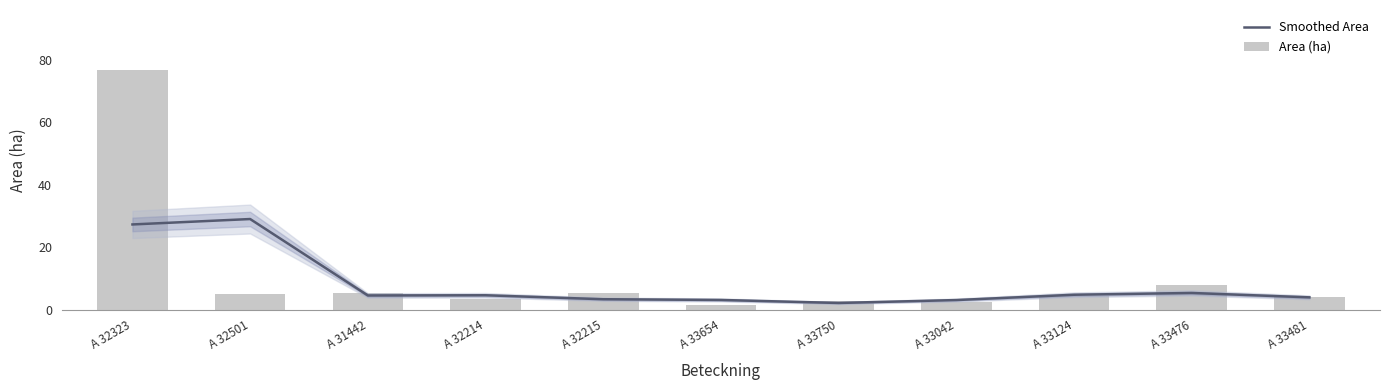

Reading left to right, what are all the values shown in this chart?

Smoothed Area: 27.2	29.0	4.5	4.6	3.3	3.1	2.1	3.0	4.7	5.3	3.9
Area (ha): 76.7	5.0	5.2	3.3	5.2	1.4	2.6	2.3	4.2	7.7	4.0